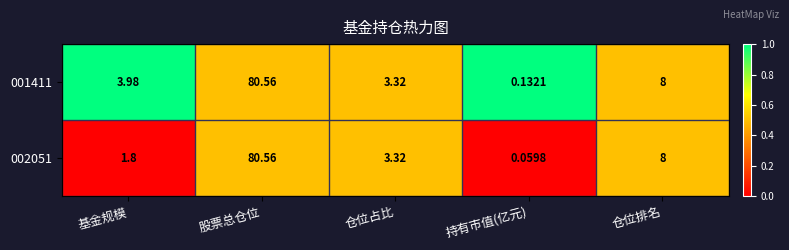

What is the greatest value displayed?

80.6